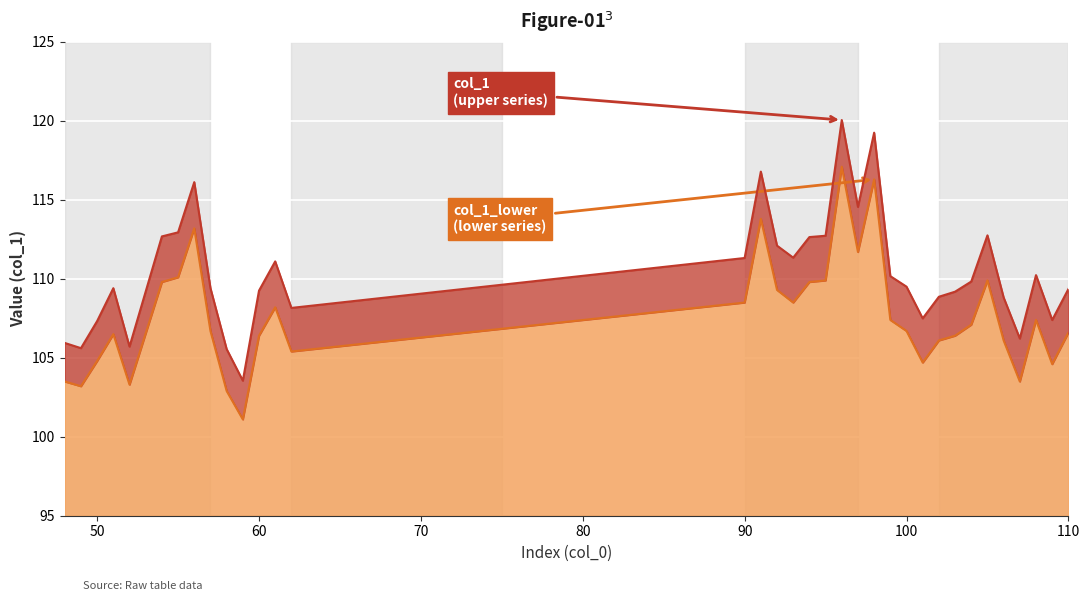

What is the difference between the col_1_lower values at 55 and 51?

3.6